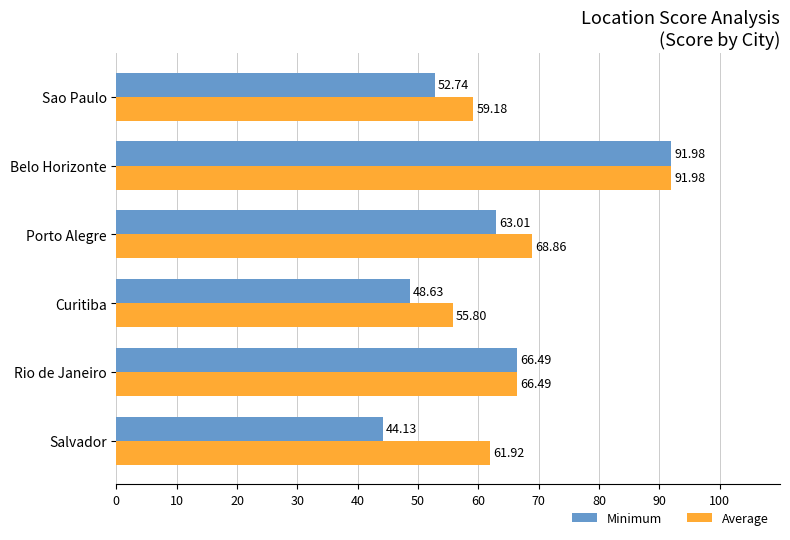

What is the sum of the Minimum values at Salvador and Curitiba?

92.8